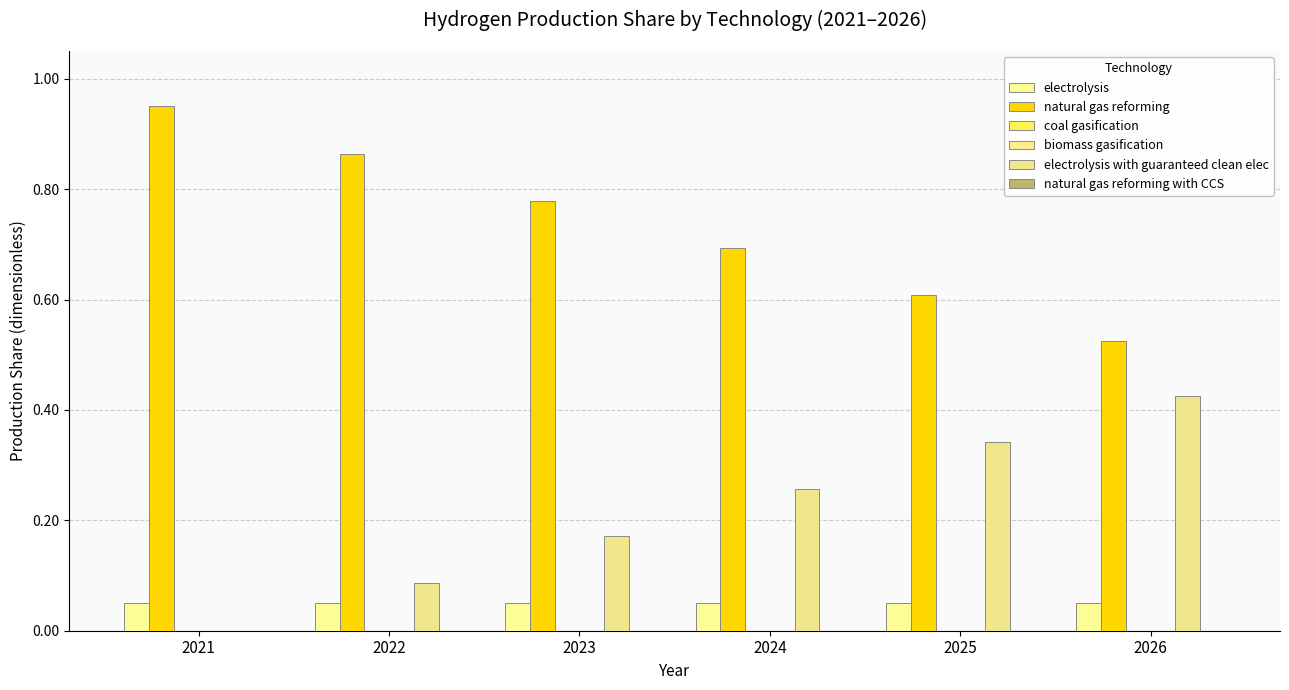

What is the spread (max minus min) of values at 2021?

0.9